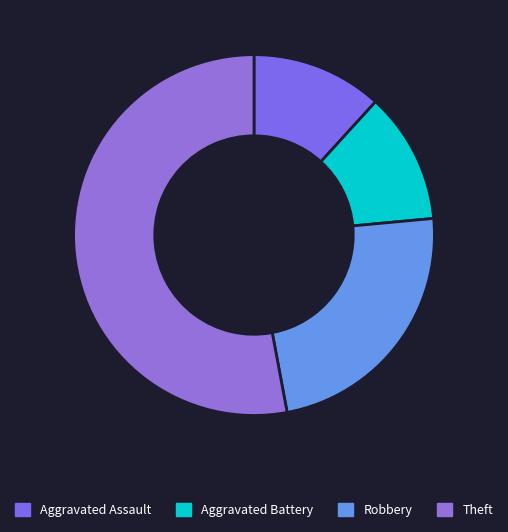

Count the number of slices in the pie.

4